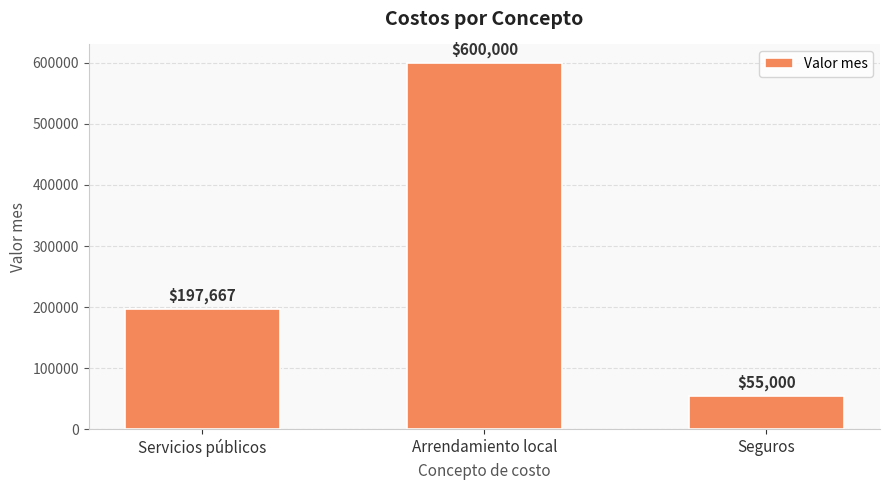

Count the values in the range 55000 to 600000.

3